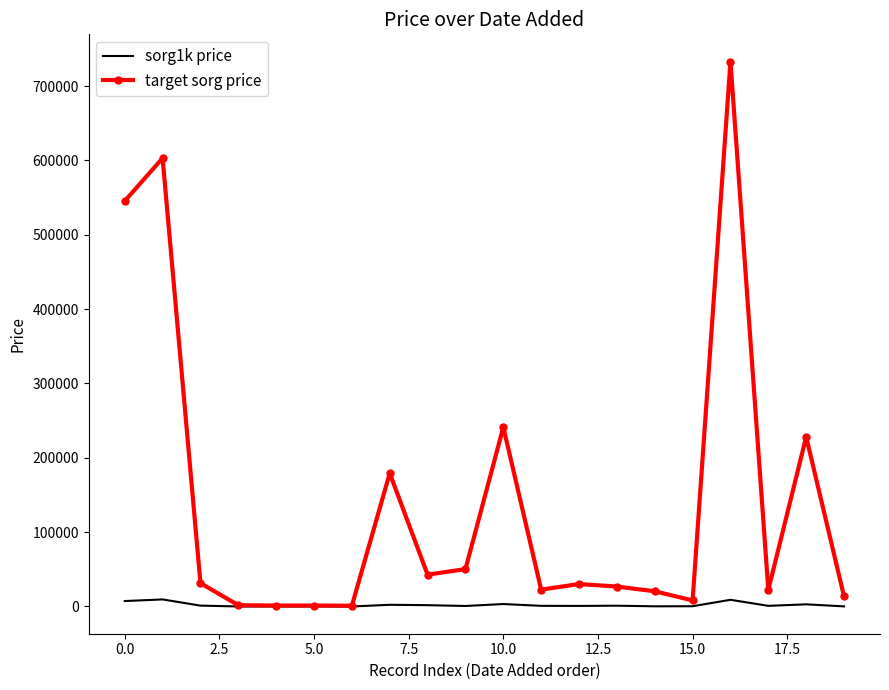

Which series has the largest total across all categories?

target sorg price